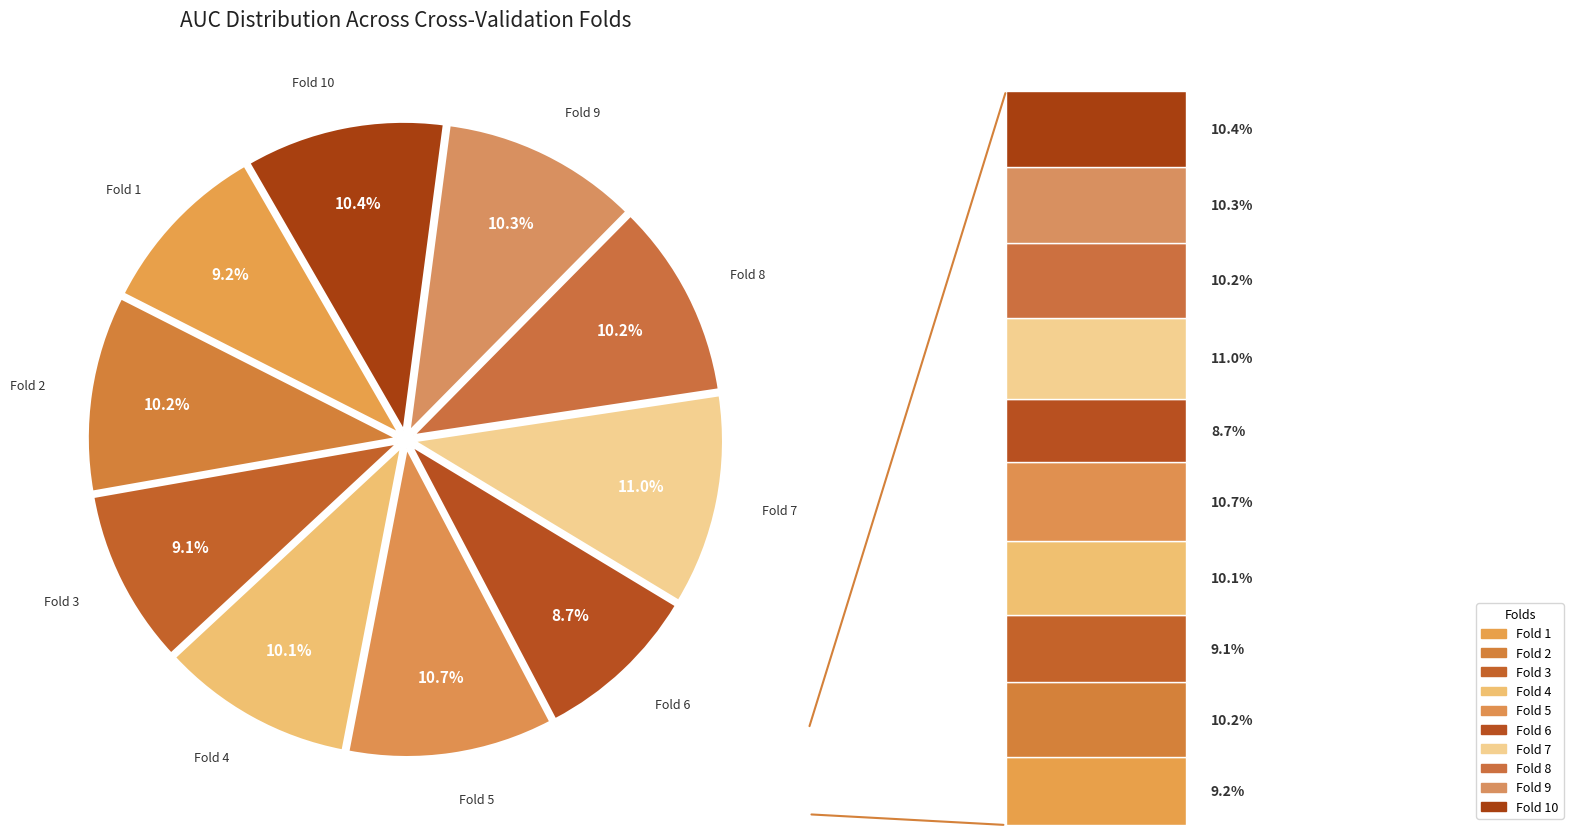

How many segments does this pie chart have?

10